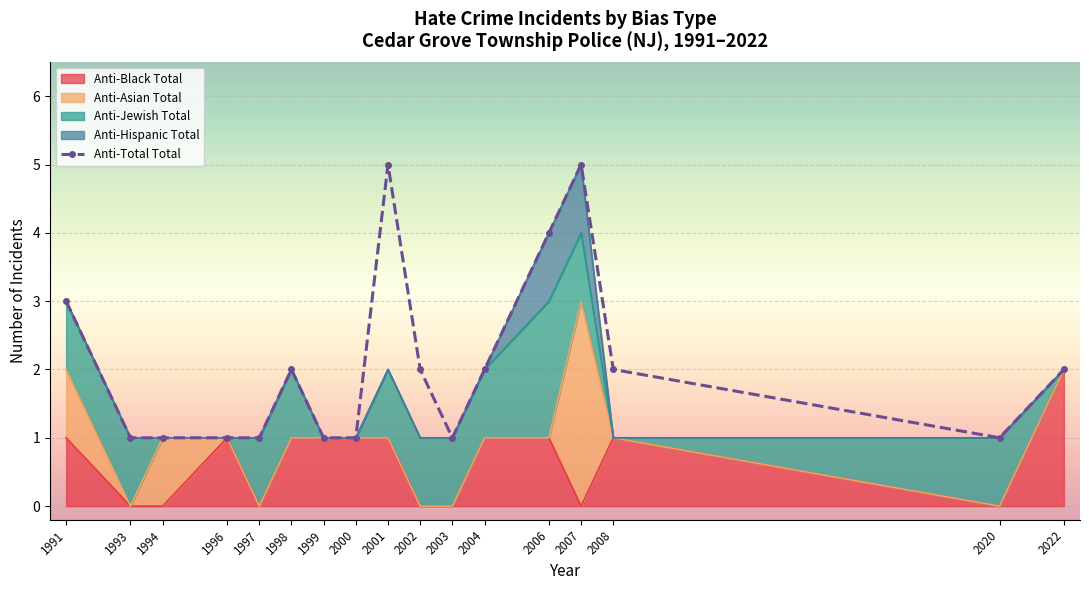

What is the difference between the values at 1998 and 2006?

2